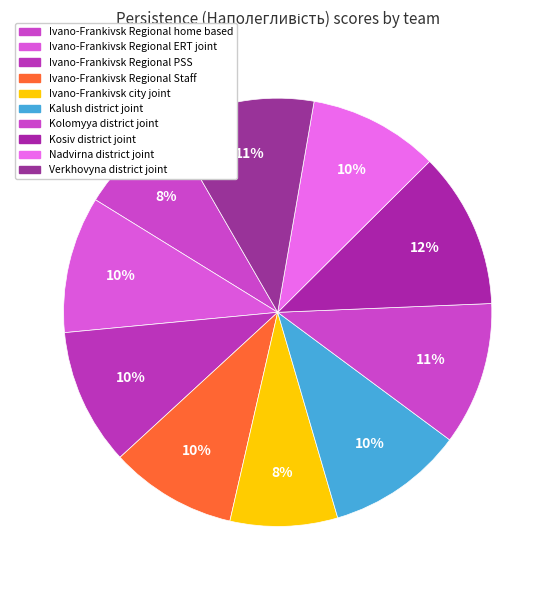

Does Ivano-Frankivsk city joint represent more than half of the total?

No